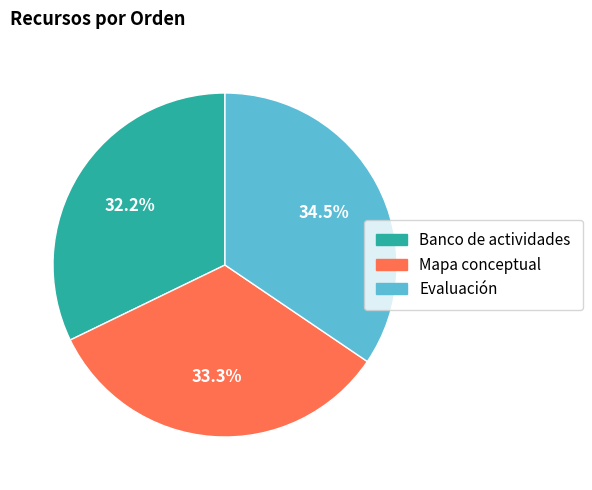

Is the sum of Banco de actividades and Evaluación greater than half?

Yes